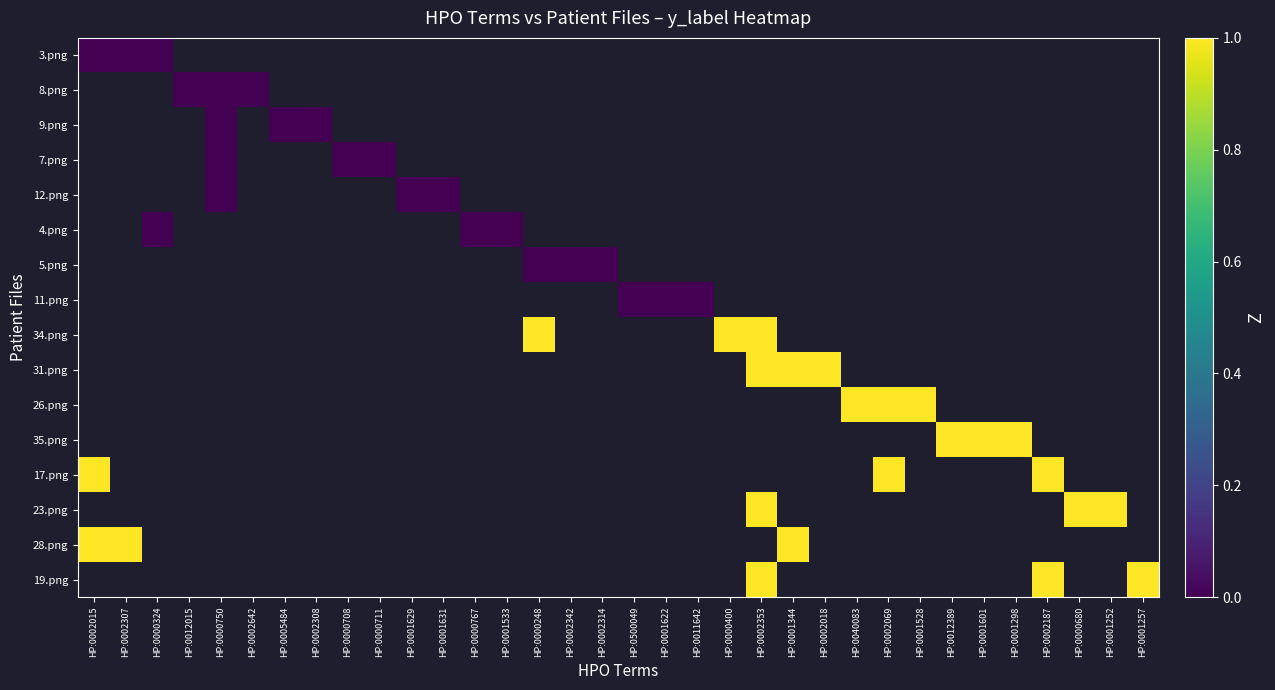

Is the value of 7.png at HP:0000248 greater than the value of 17.png at HP:0002308?

No